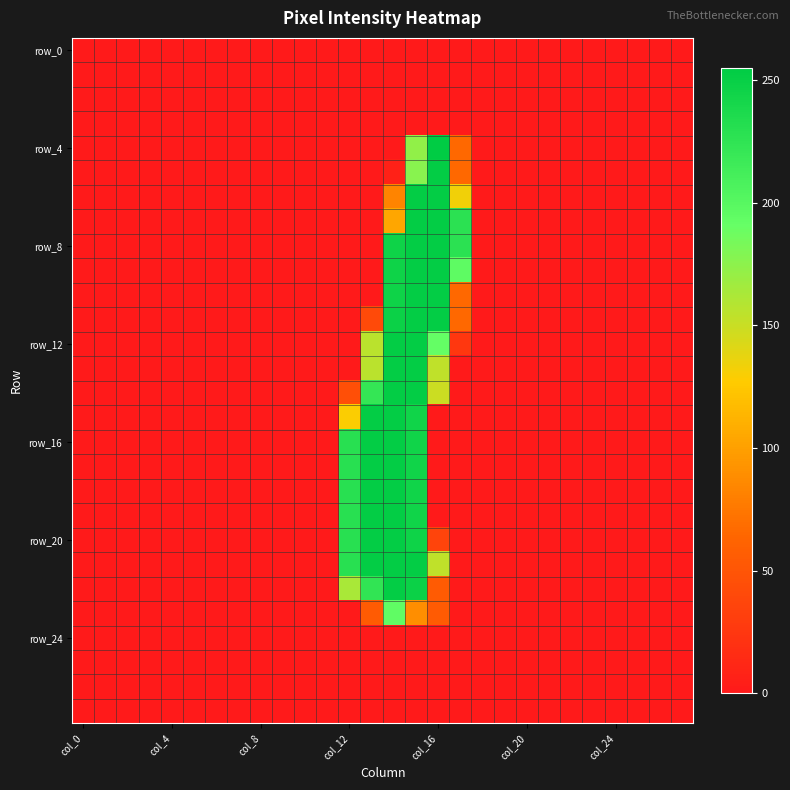

At which category is the sum across all series the highest?

15